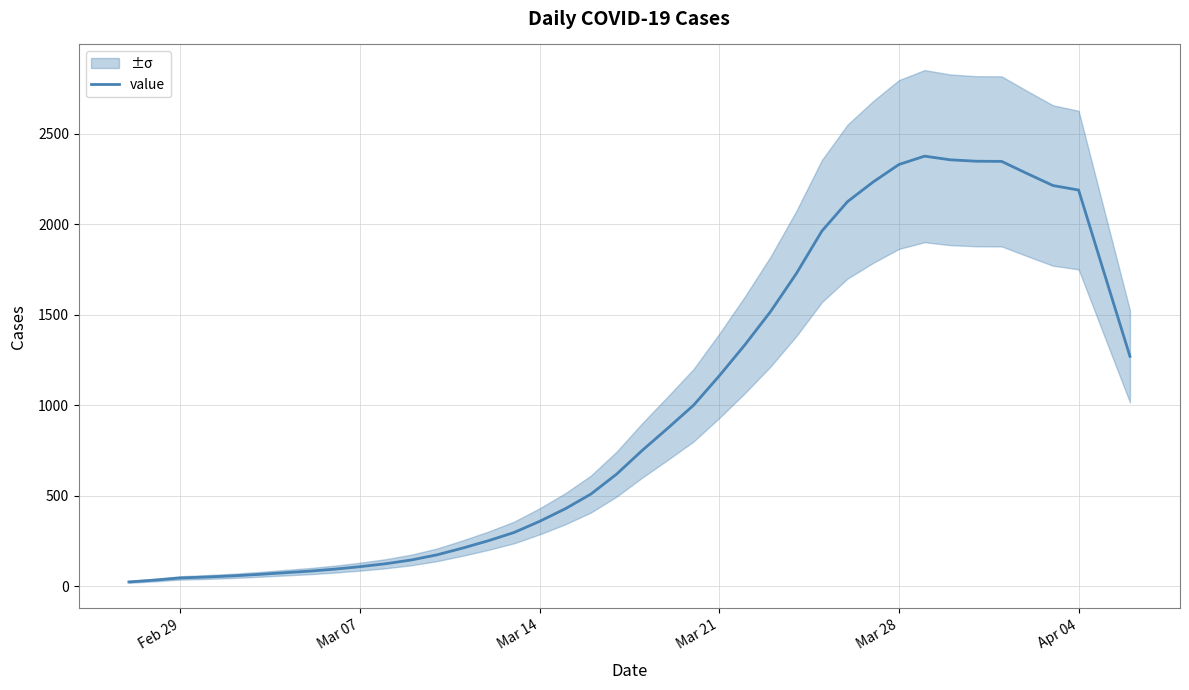

Does the chart have visible grid lines?

Yes